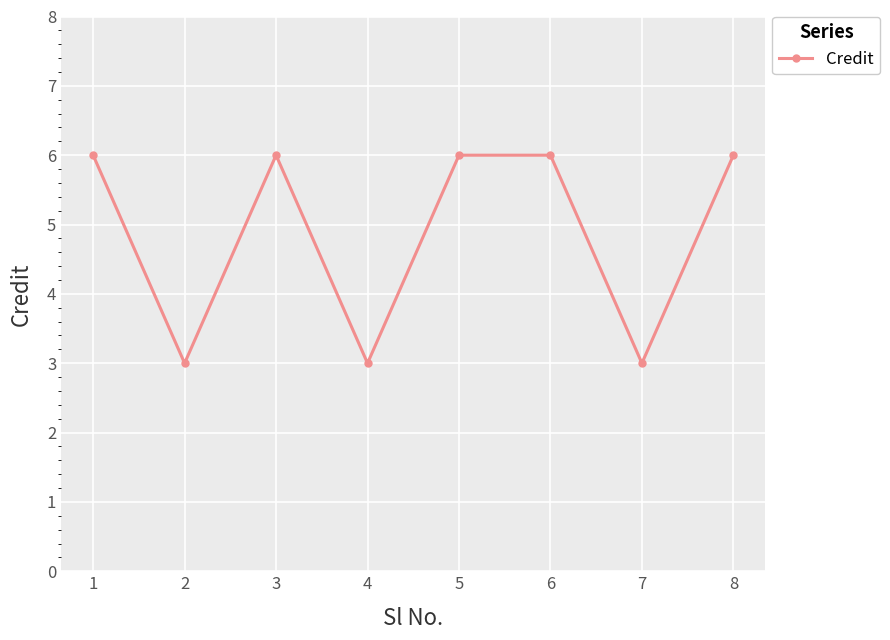

Where is the first local minimum?

2